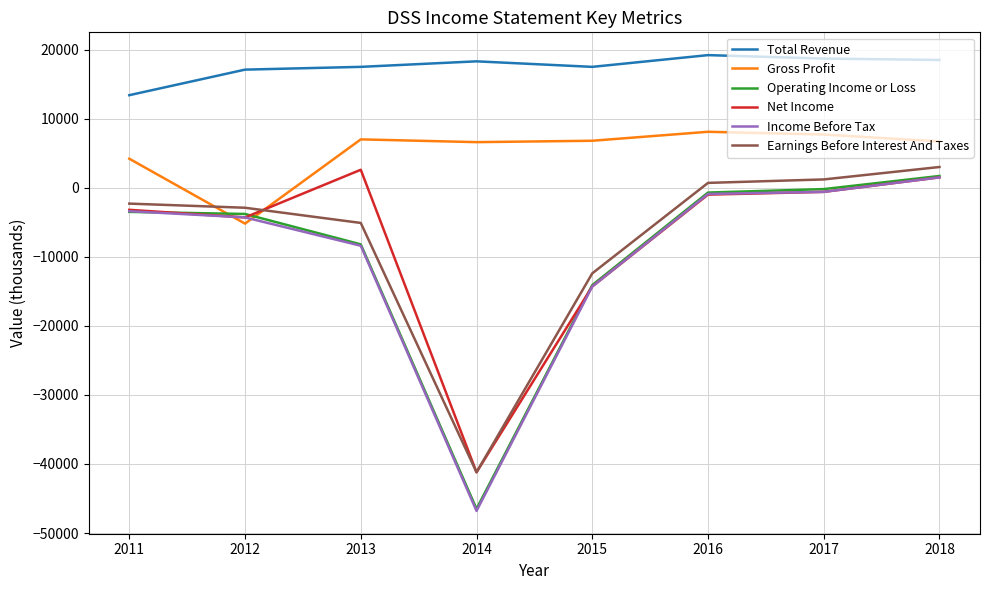

True or false: Income Before Tax has a value of -3400 at 2011.

True